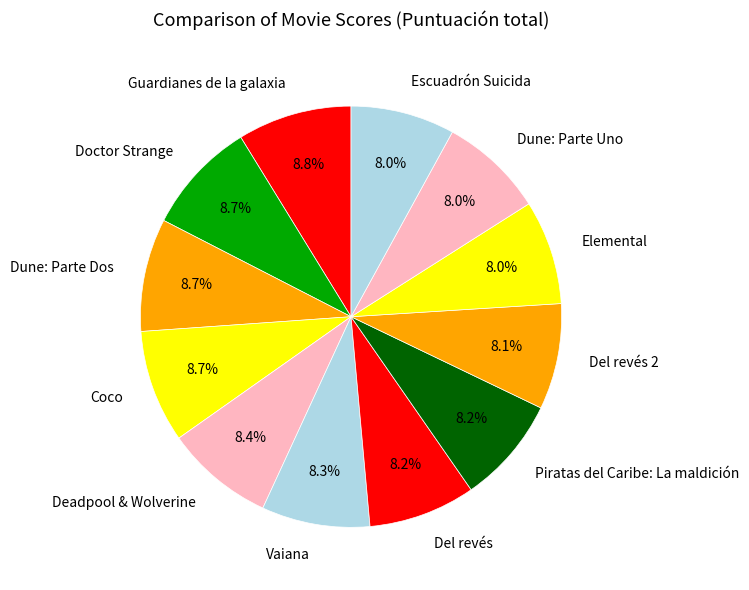

To the nearest percent, what is the difference between the Guardianes de la galaxia and Del revés 2 slice percentages?

1%